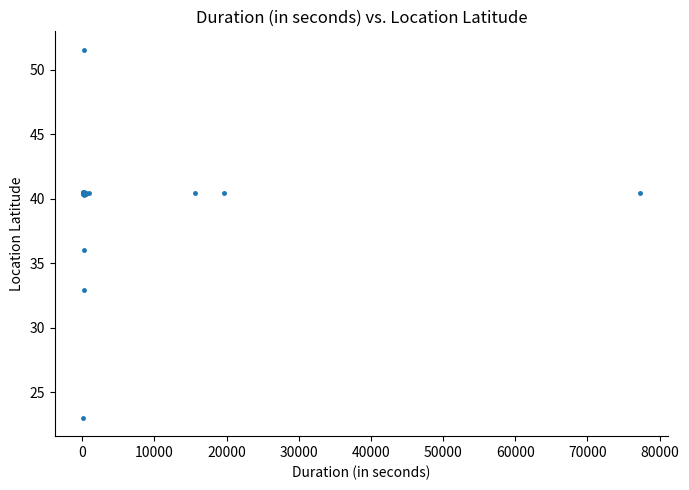

What Y value in the scatter plot is closest to 37?

36.0